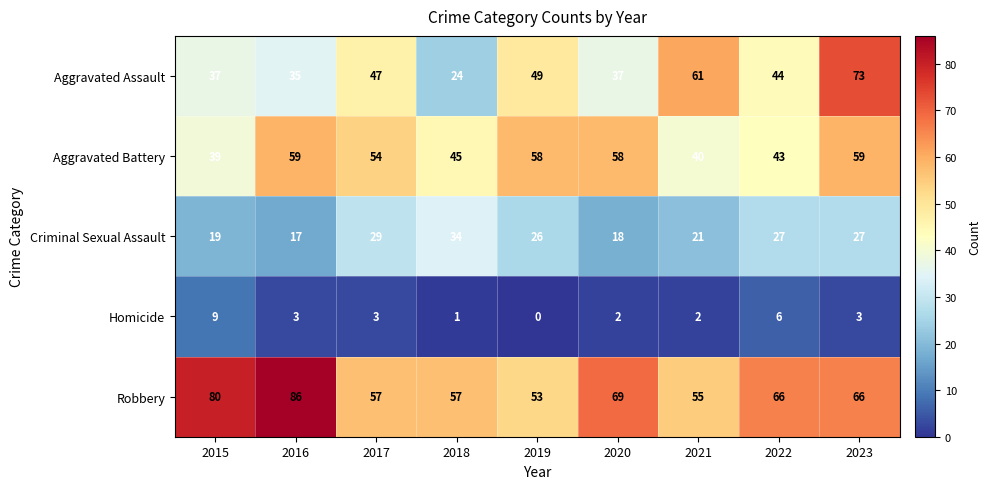

At which category is the sum across all series the highest?

2023